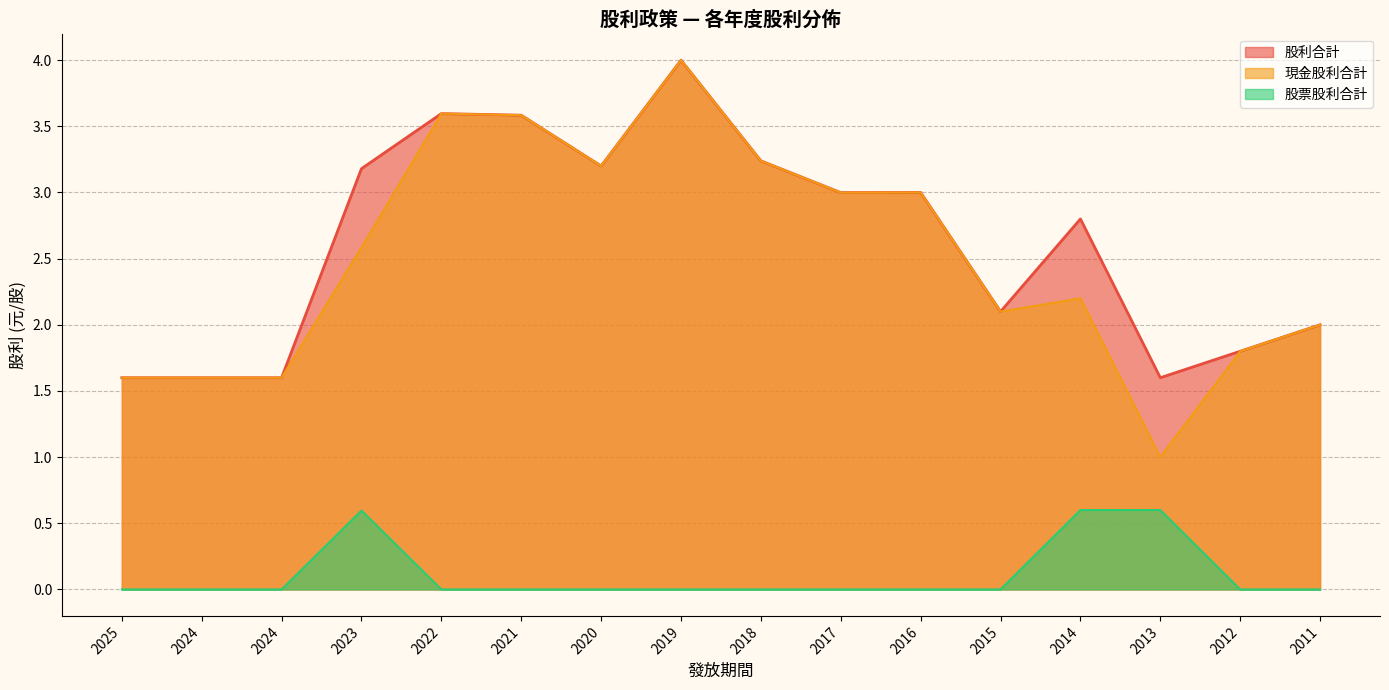

How many series are shown in this chart?

3